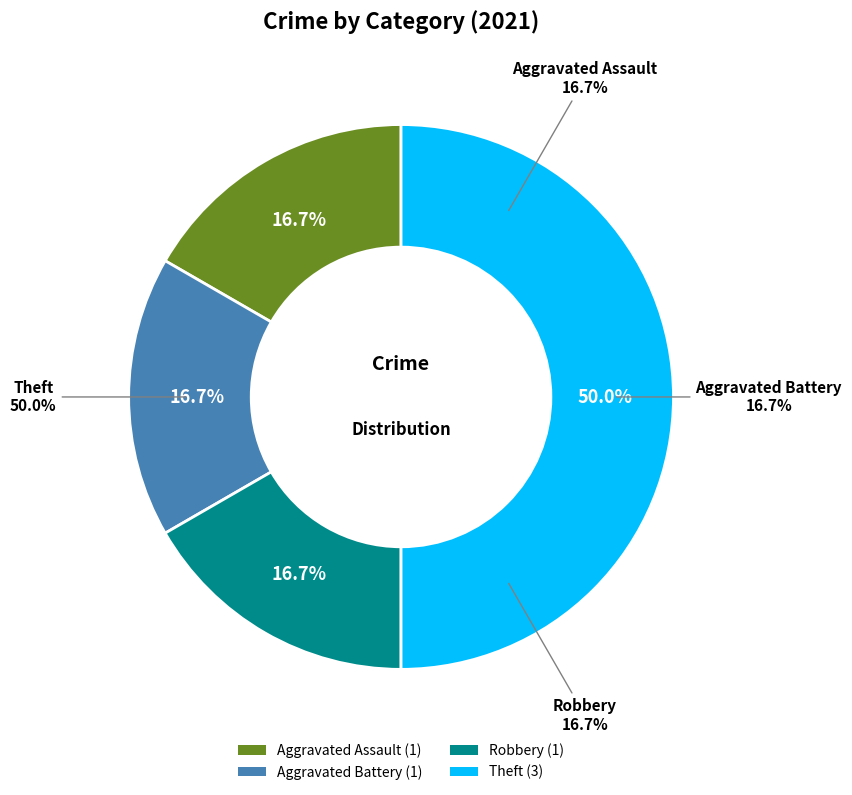

What is the largest slice in the pie chart?

Theft